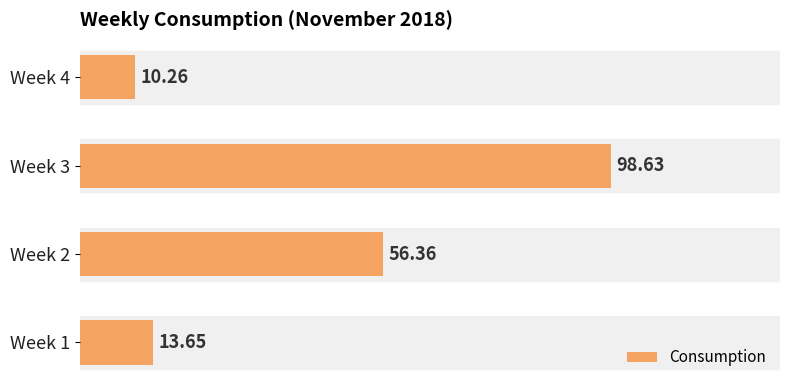

Which has a higher value, Week 2 or Week 4?

Week 2